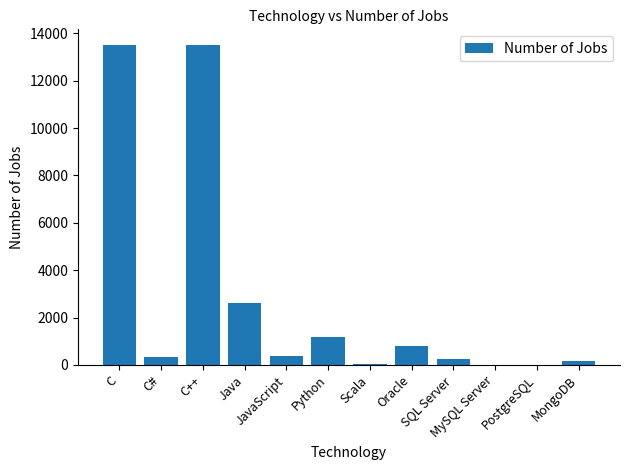

Is it true that the value at C++ is 23743?

False